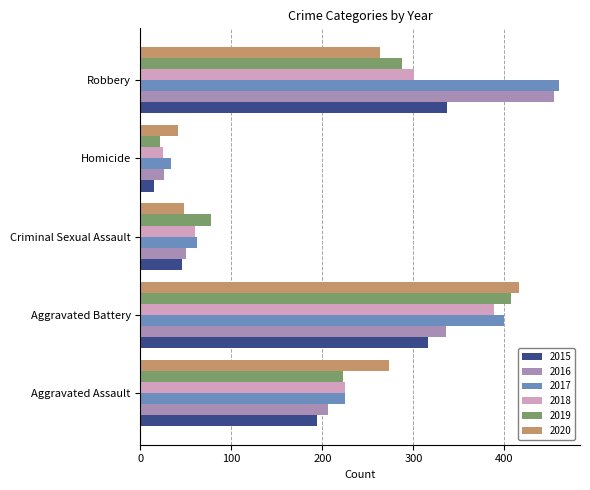

Which series has the largest range (max minus min)?

2016